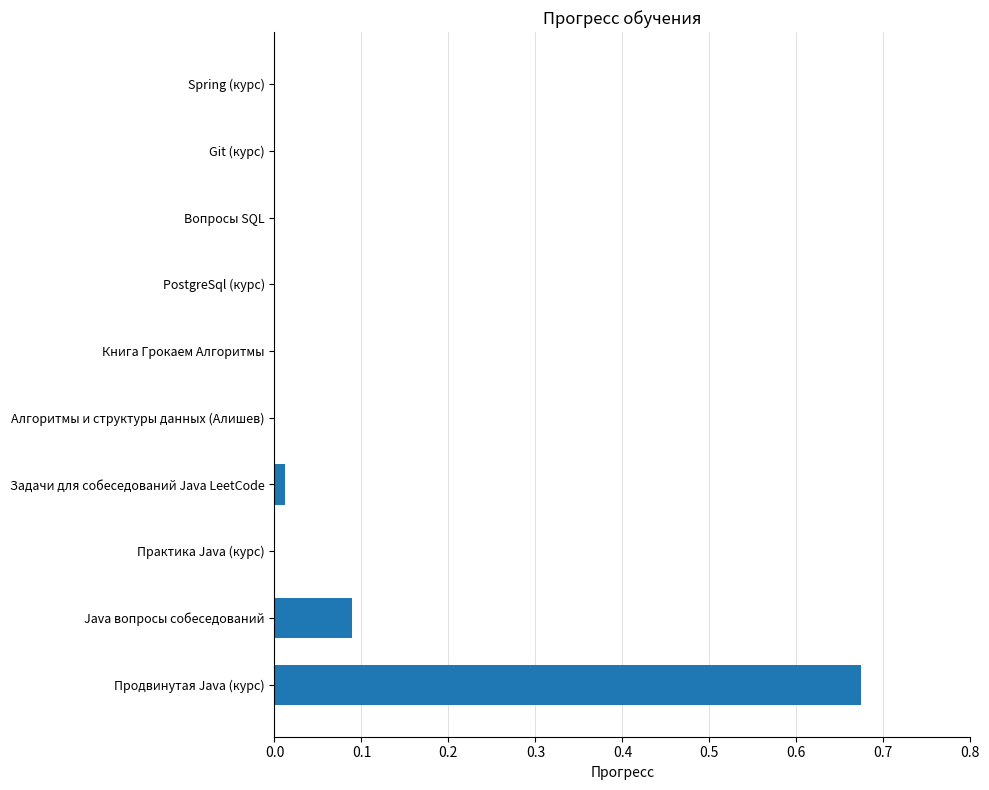

Which has a higher value, Задачи для собеседований Java LeetCode or Java вопросы собеседований?

Java вопросы собеседований